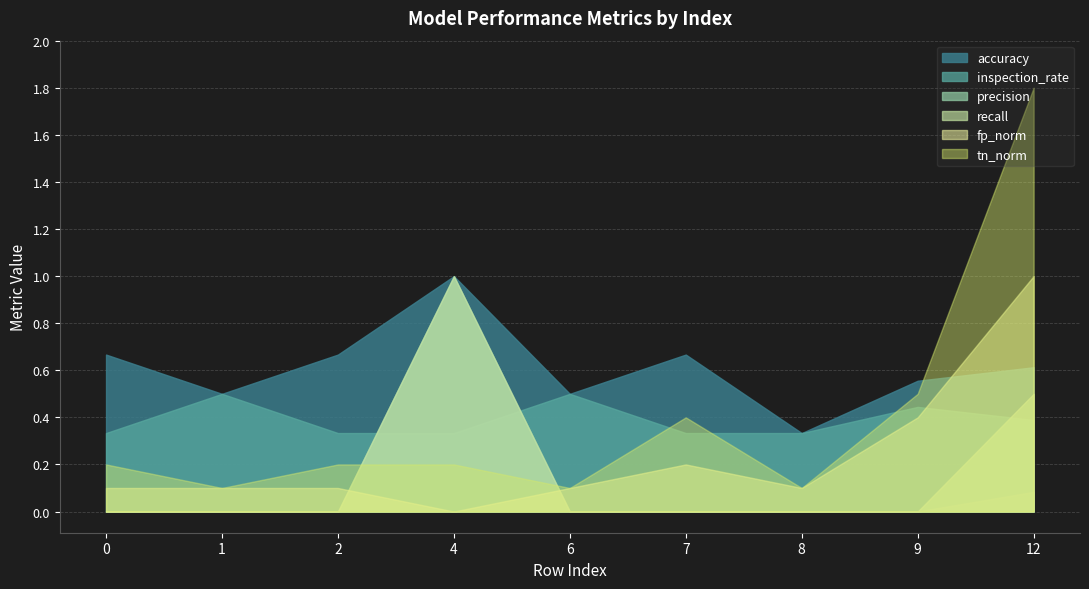

True or false: inspection_rate has a value of 0.6 at 9.

False